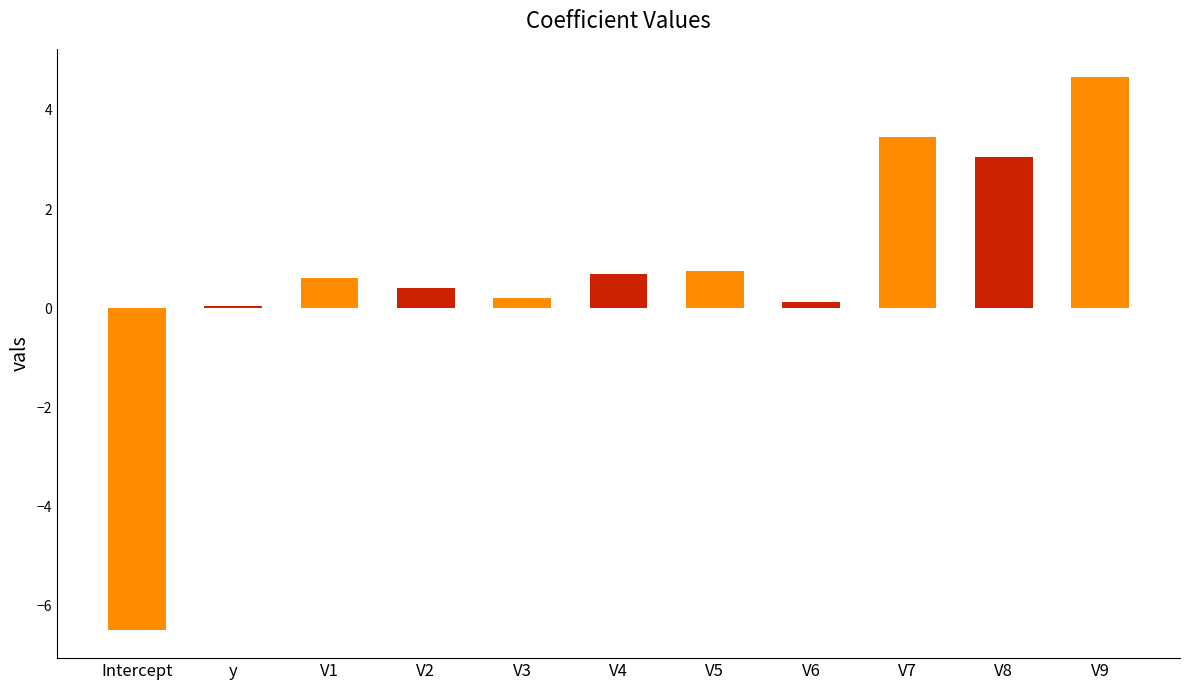

Approximately how many times larger is the value at V5 compared to V7?

0.2